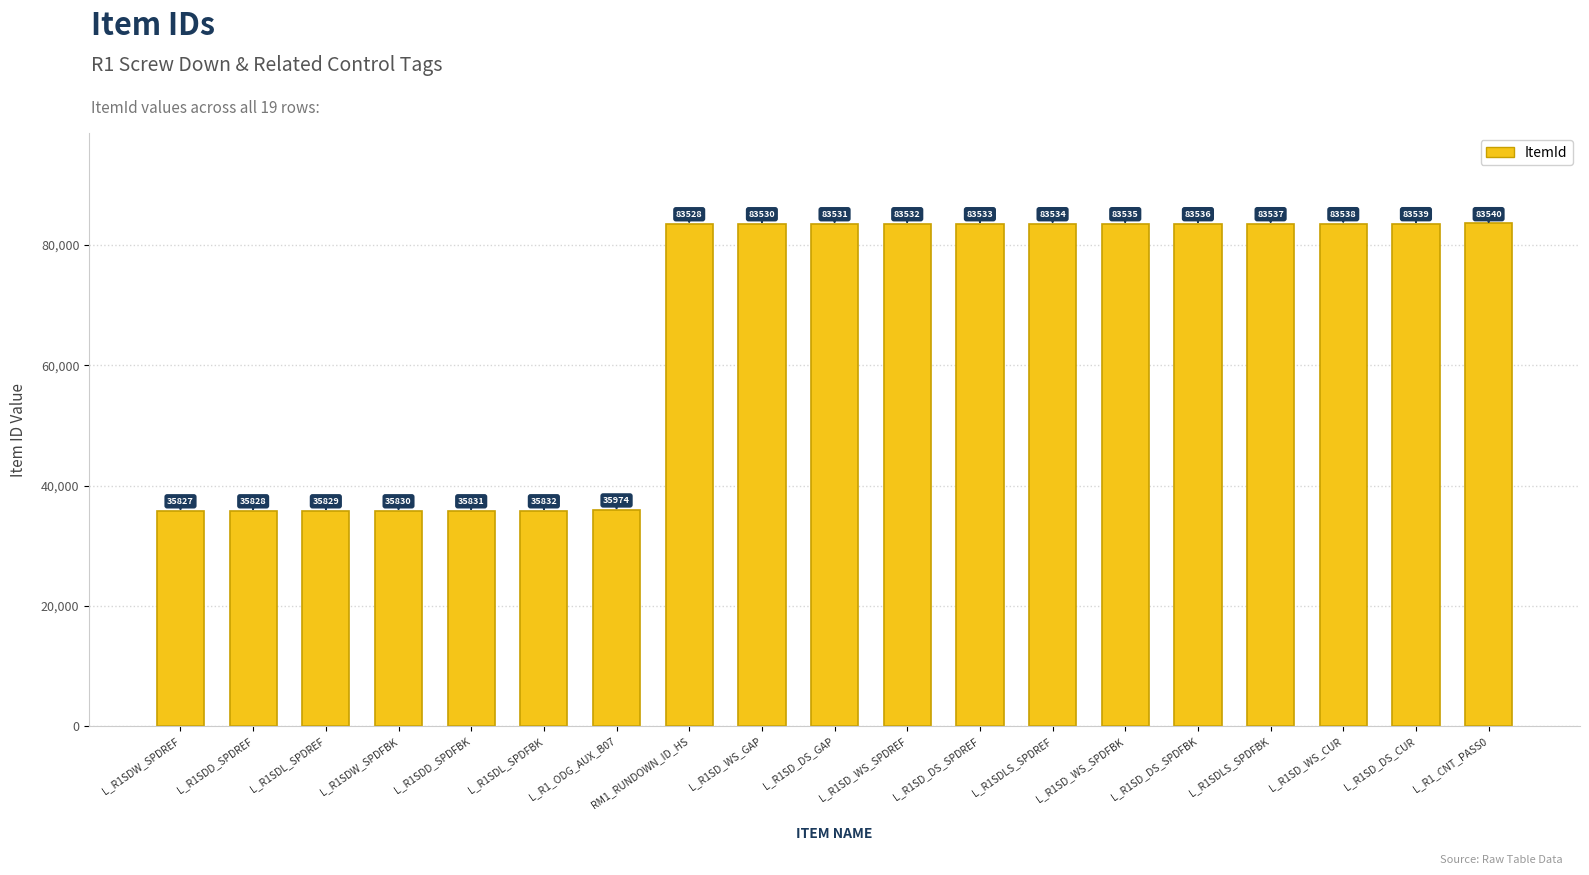

Count the number of data series in this chart.

1